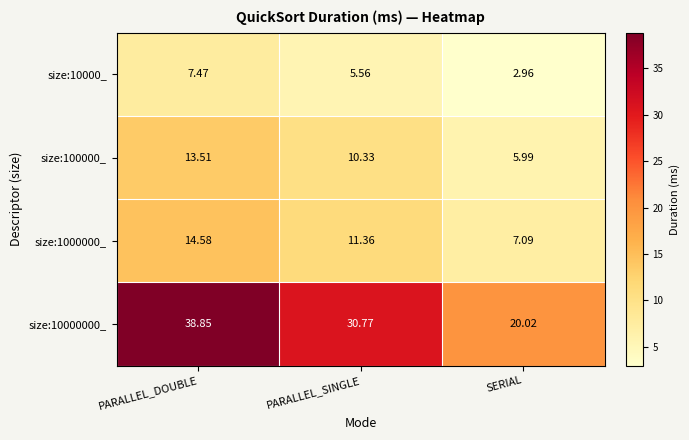

What is the difference between the highest and lowest values at PARALLEL_SINGLE?

25.2